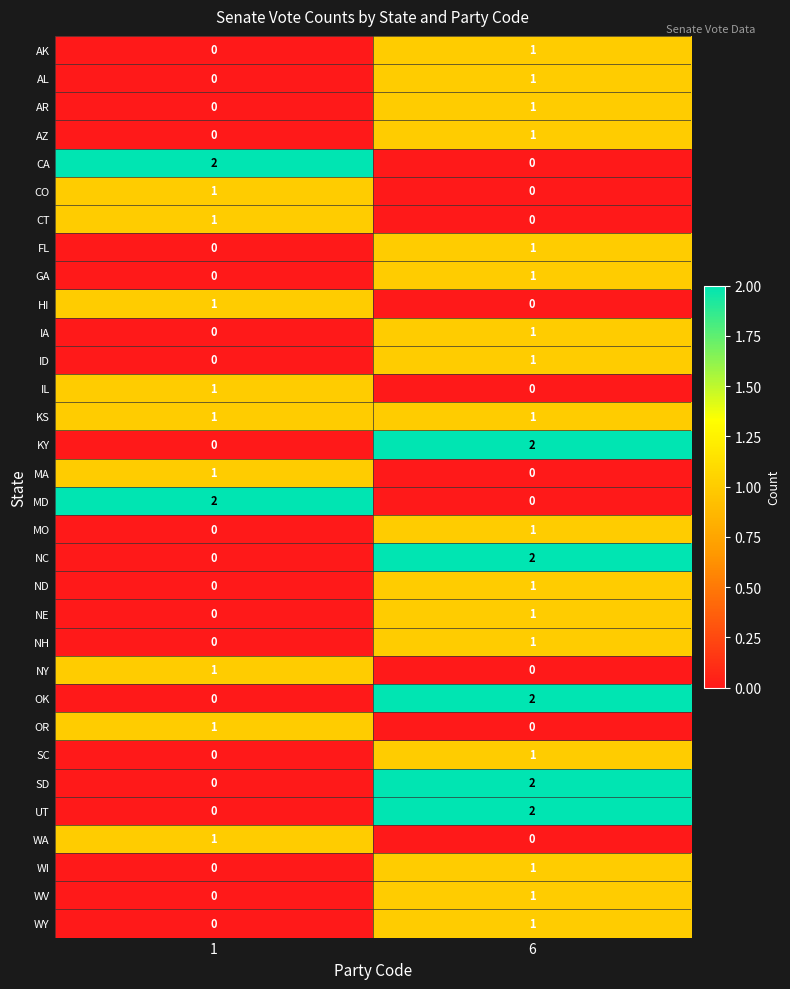

Rank the categories by CA value from lowest to highest.

6, 1